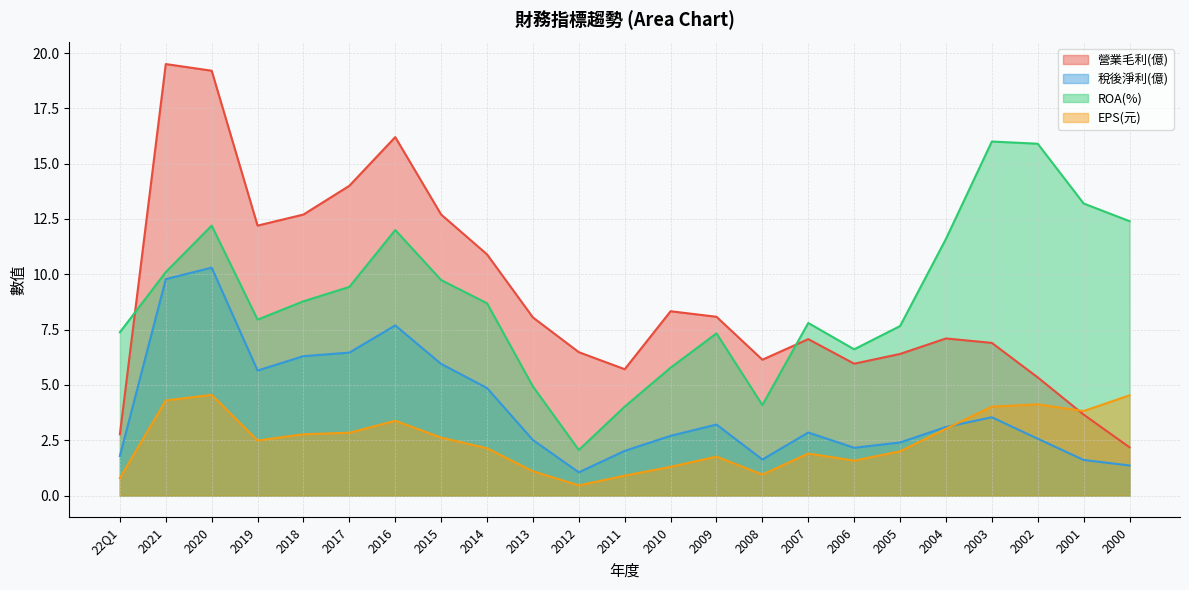

True or false: 稅後淨利(億) and 營業毛利(億) intersect in this chart.

False